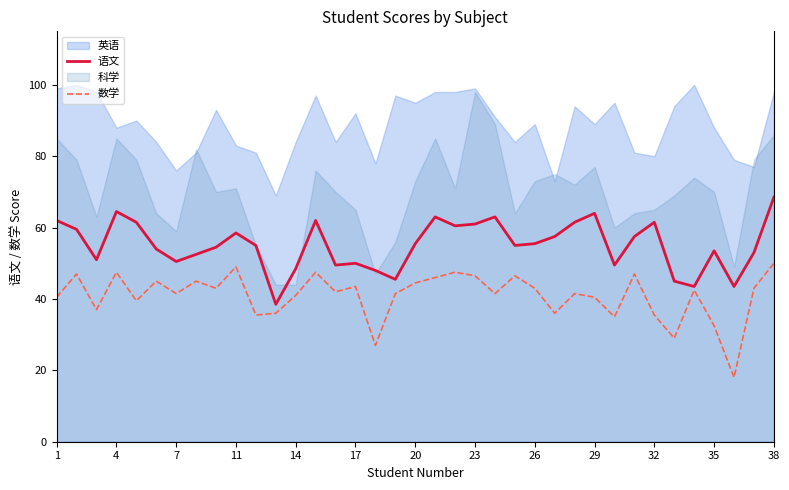

What is the average value of the 语文 series?

55.1